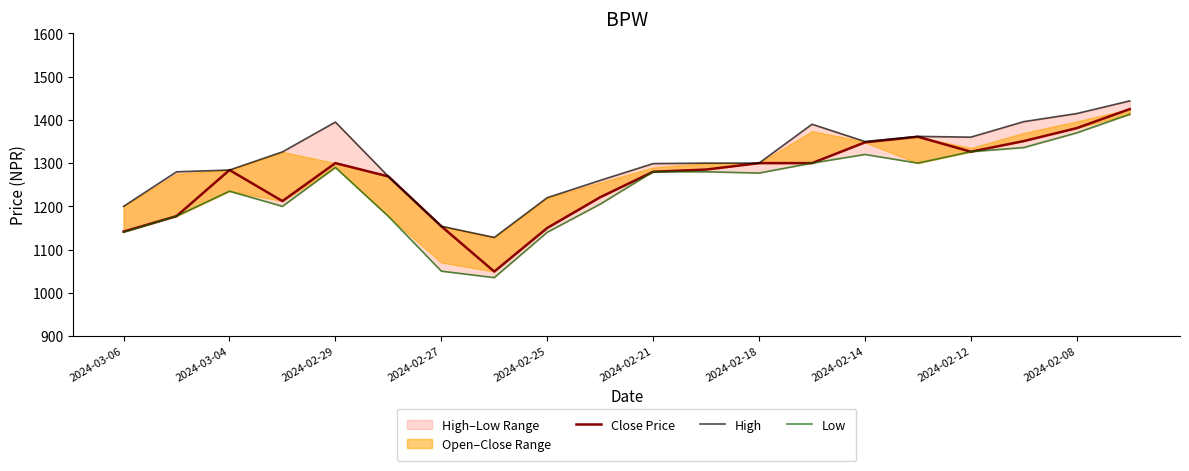

What position from the left is 2024-02-08?

10